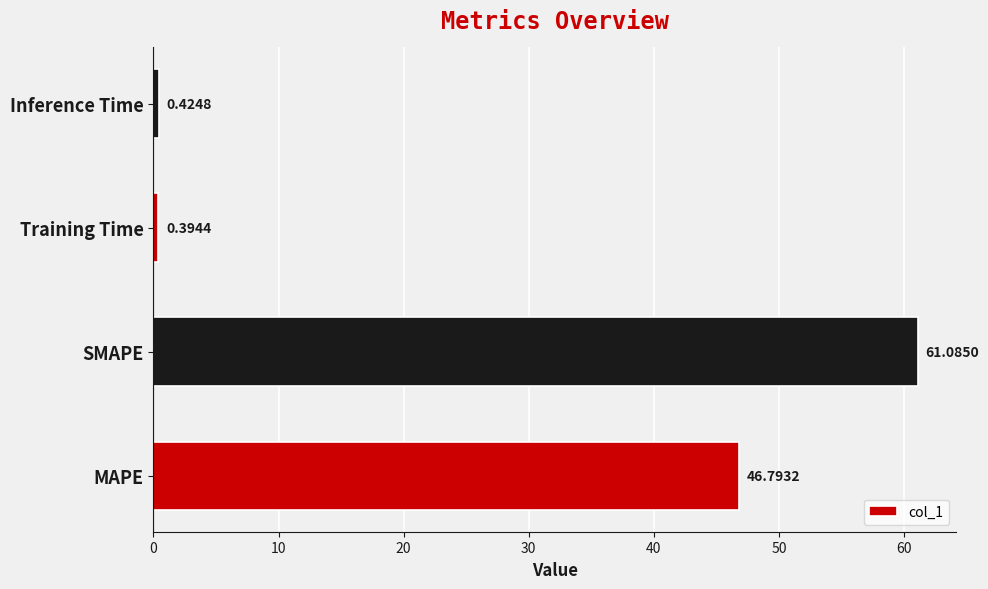

At which category does the chart reach its peak across all series?

SMAPE